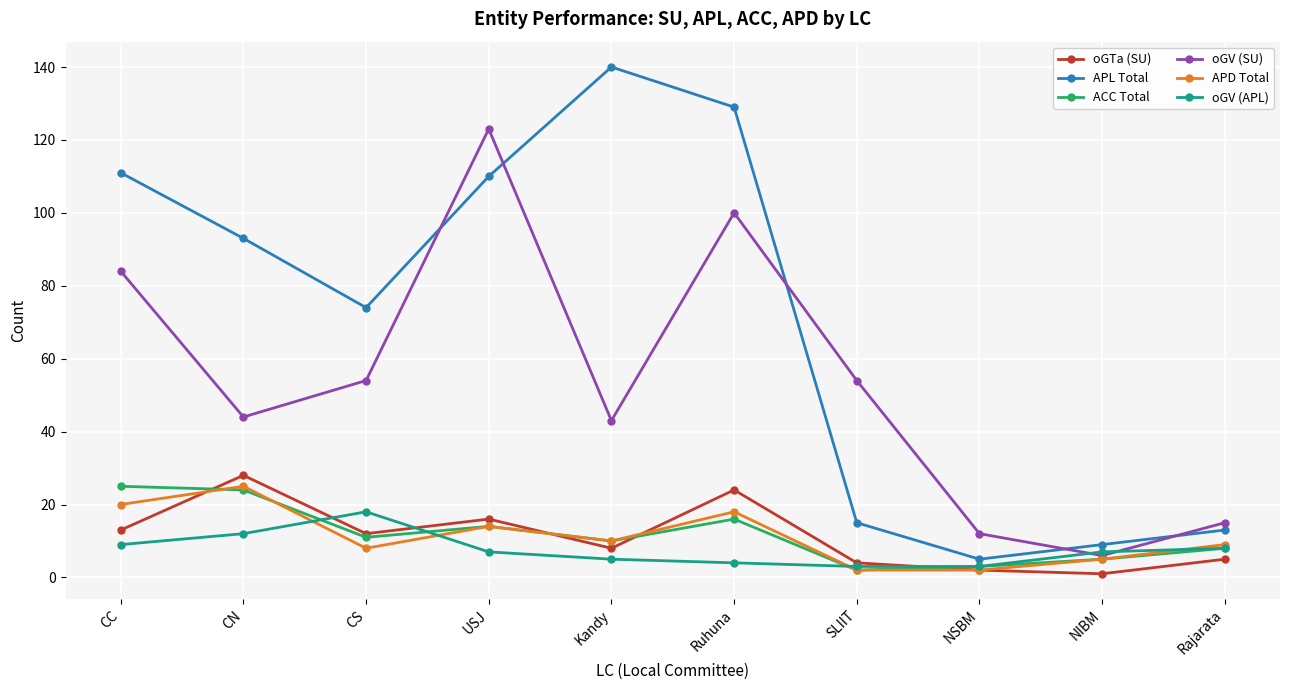

At how many categories does at least one series exceed 139?

1